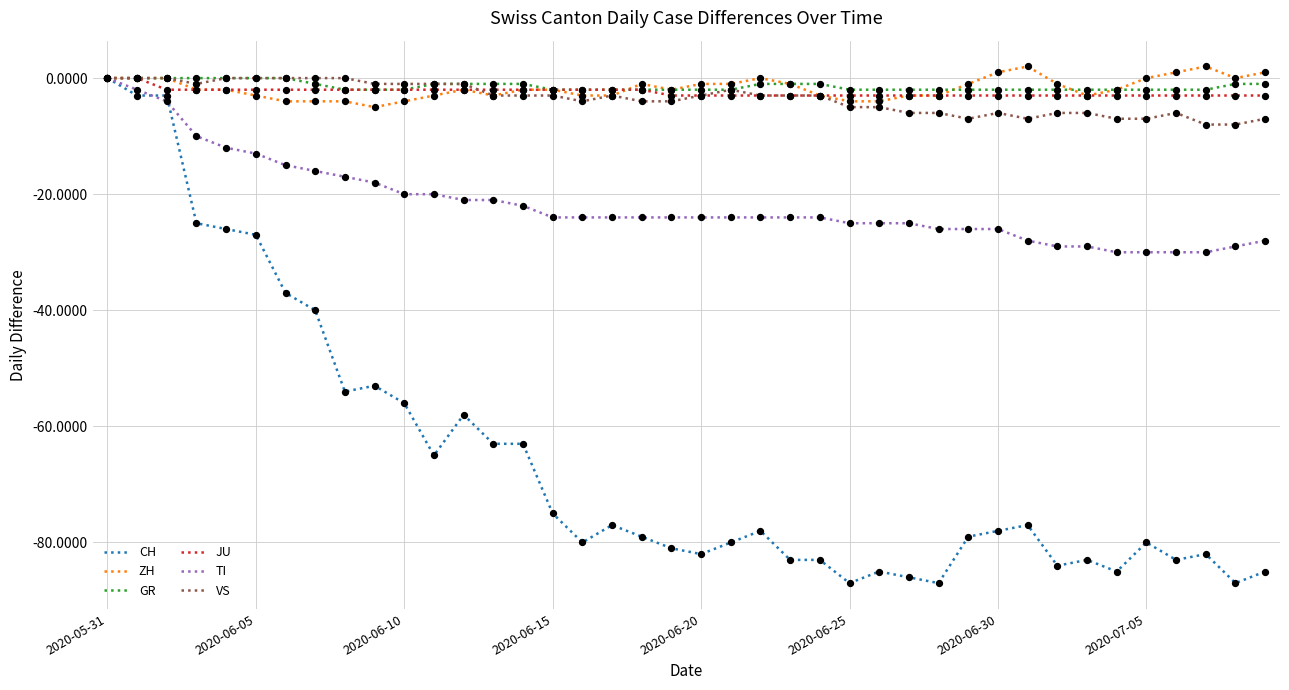

What is the smallest value displayed?

-87